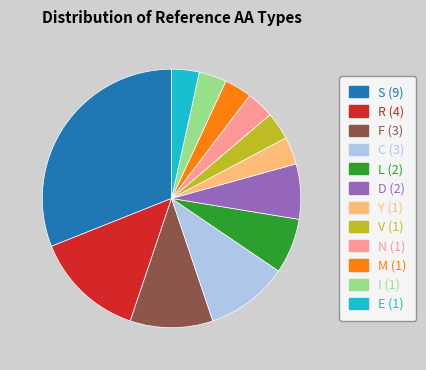

Is there a majority slice in this chart?

No